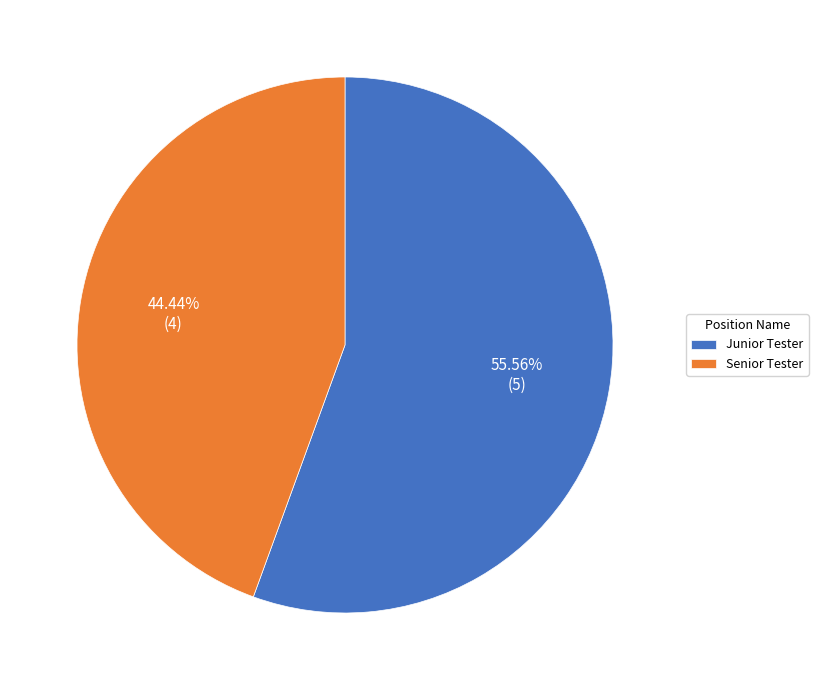

Which slice is the largest?

Junior Tester